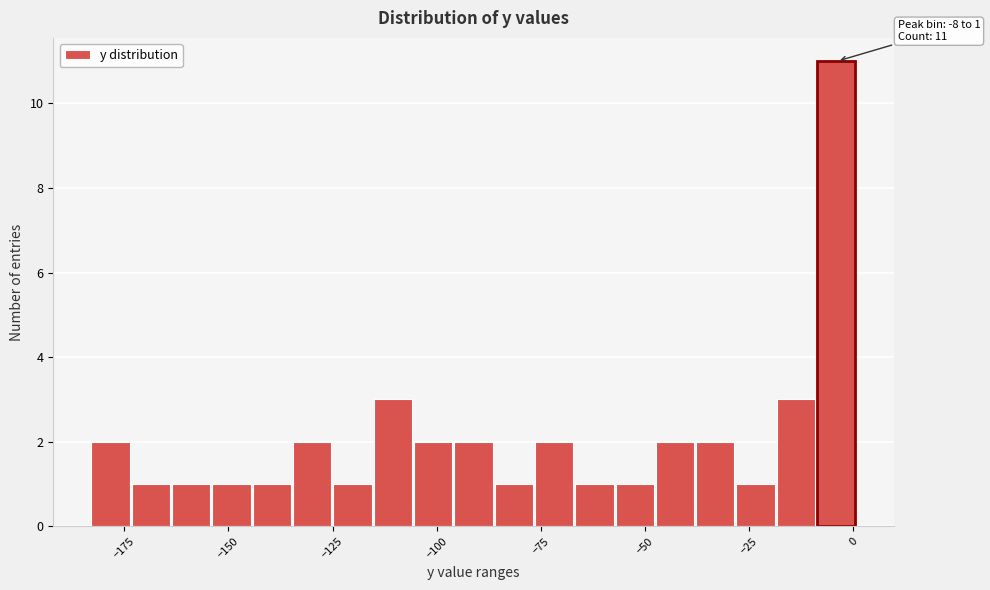

Around what value on the x-axis is the tallest bar? Give the approximate position of its centre, as read against the axis.

-5